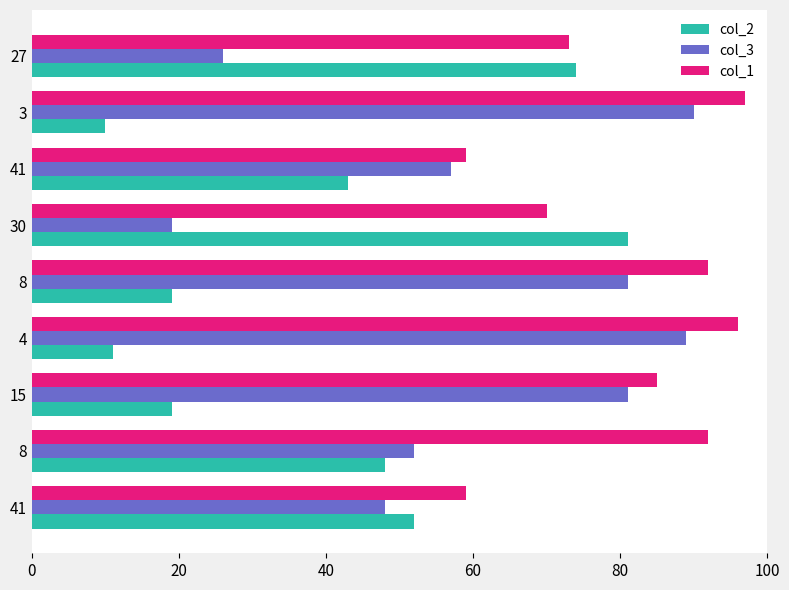

Rank the series by their maximum value, from lowest to highest.

col_2, col_3, col_1